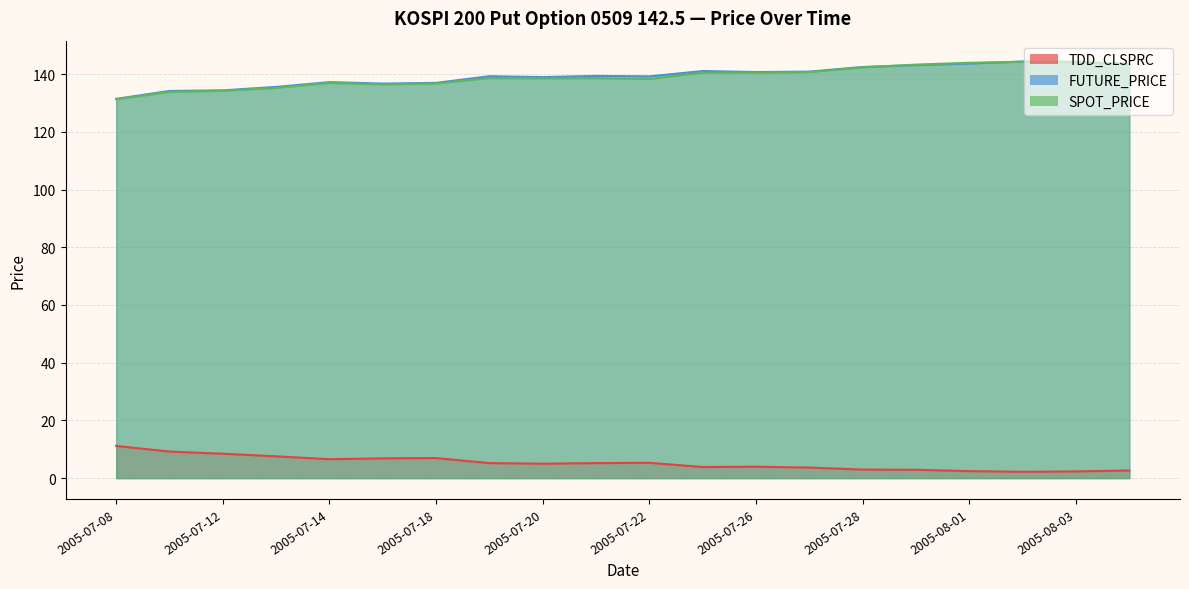

Reading left to right, extract all data points from this chart.

TDD_CLSPRC: 11.2	9.2	8.4	7.5	6.5	6.8	7.0	5.2	5.0	5.2	5.3	3.9	4.0	3.6	3.0	2.9	2.4	2.2	2.3	2.6
FUTURE_PRICE: 131.4	134.2	134.4	135.6	137.2	136.8	137.0	139.3	139.0	139.4	139.2	141.1	140.8	140.9	142.5	143.2	143.7	144.4	144.3	143.5
SPOT_PRICE: 131.3	133.9	134.3	135.2	137.0	136.5	136.8	138.7	138.6	138.6	138.4	140.6	140.5	140.7	142.4	143.3	144.0	144.3	144.2	143.5